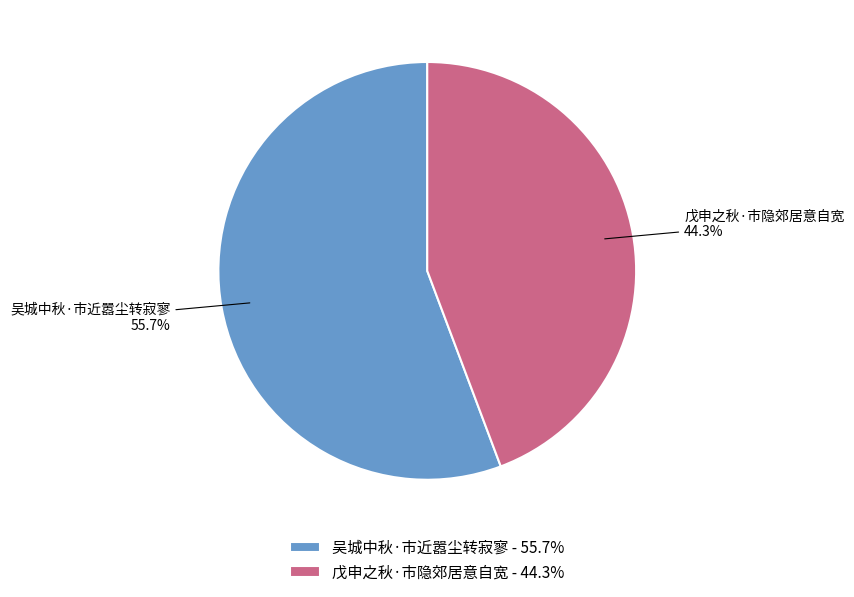

Which has a higher value, 戊申之秋·市隐郊居意自宽 or 吴城中秋·市近嚣尘转寂寥?

吴城中秋·市近嚣尘转寂寥